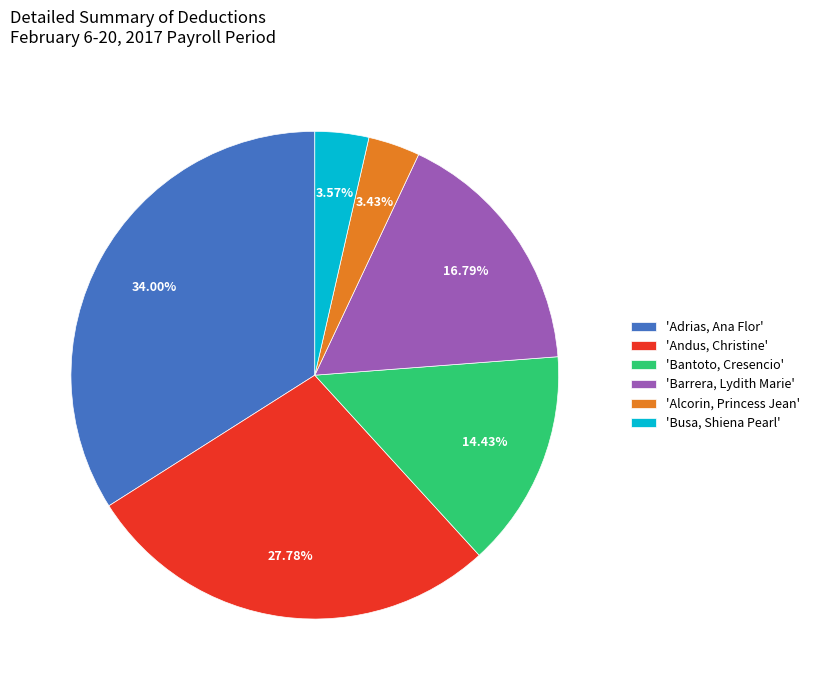

Do 'Busa, Shiena Pearl' and 'Alcorin, Princess Jean' together represent more than half of the pie?

No